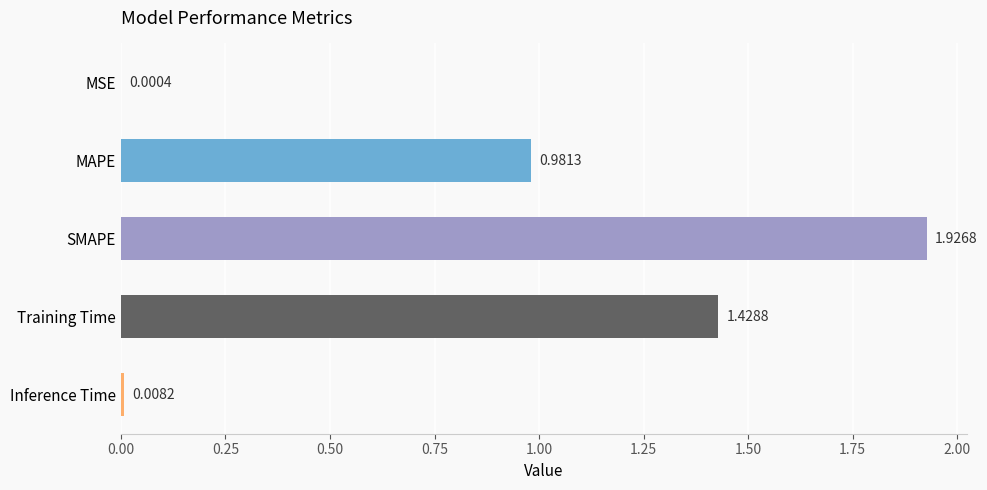

Between SMAPE and Inference Time, which is larger?

SMAPE